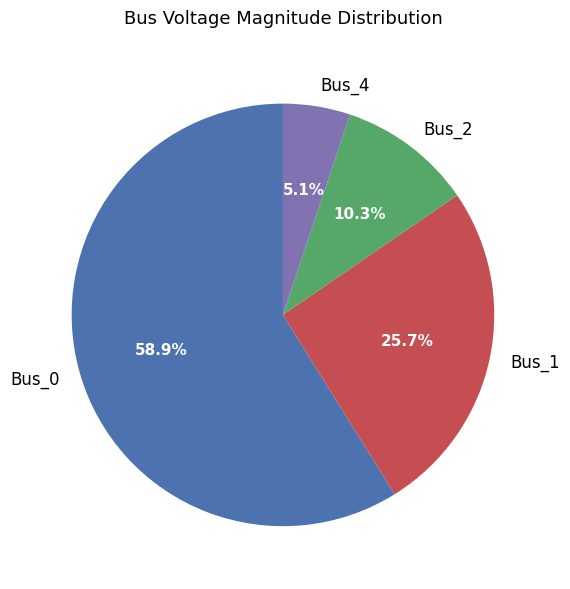

To the nearest percent, what is the combined percentage of Bus_1 and Bus_0?

85%